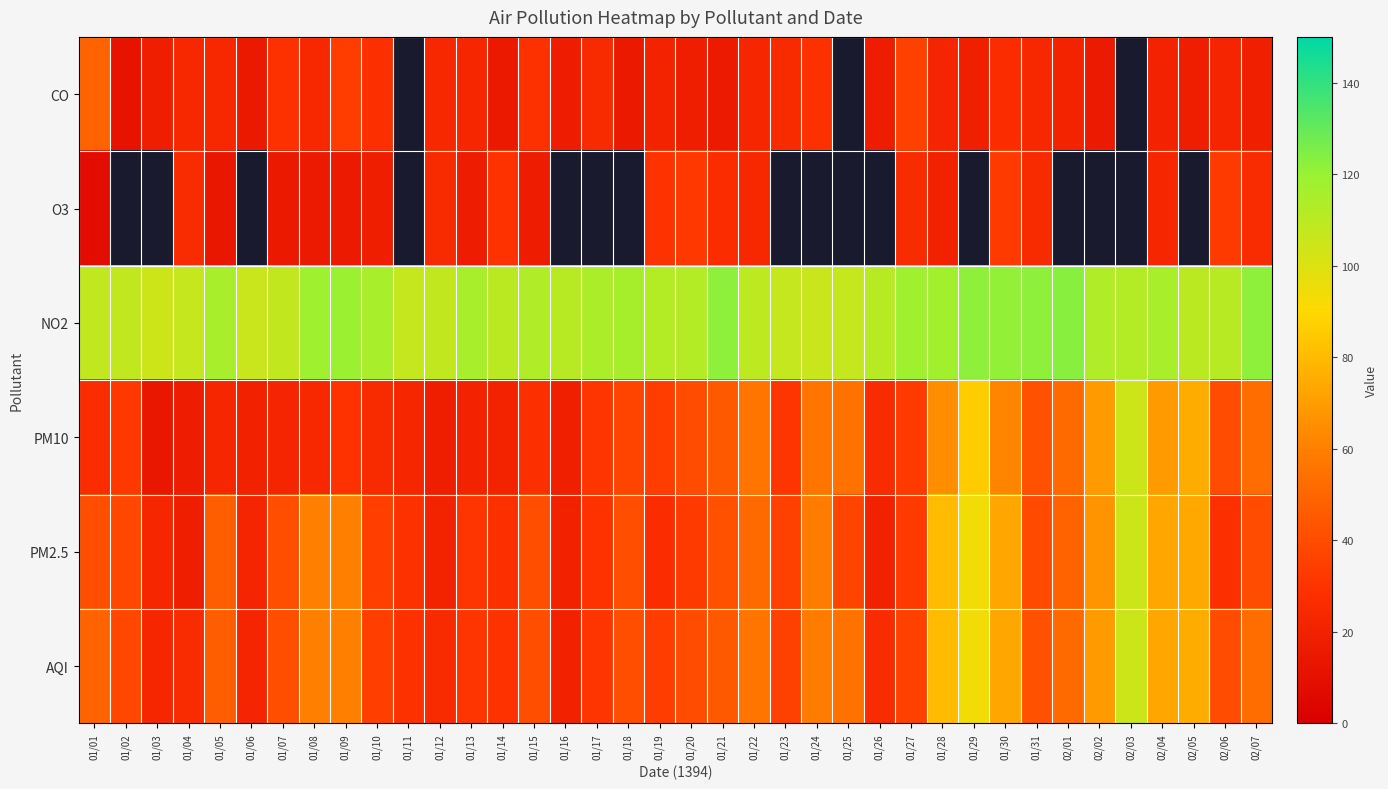

What is the sum of all AQI values?

1792.0